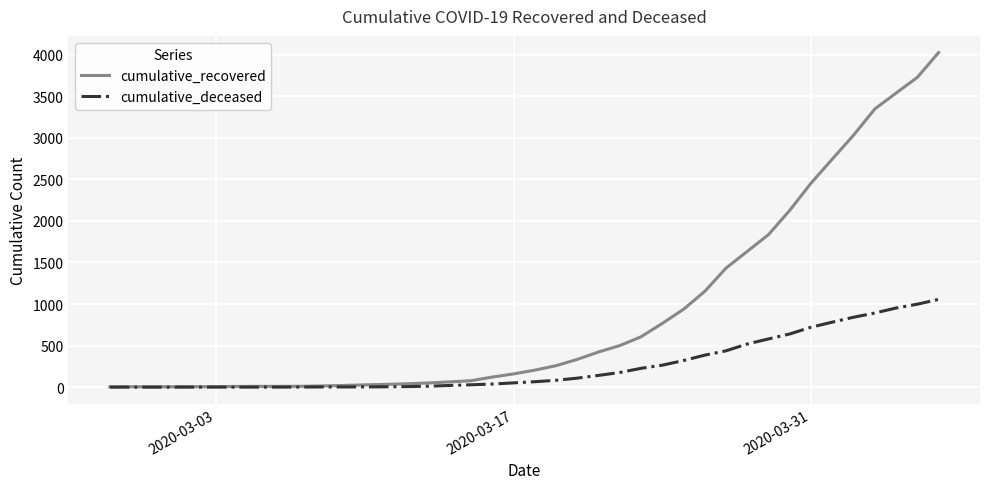

List the series in order of their peak value, lowest first.

cumulative_deceased, cumulative_recovered